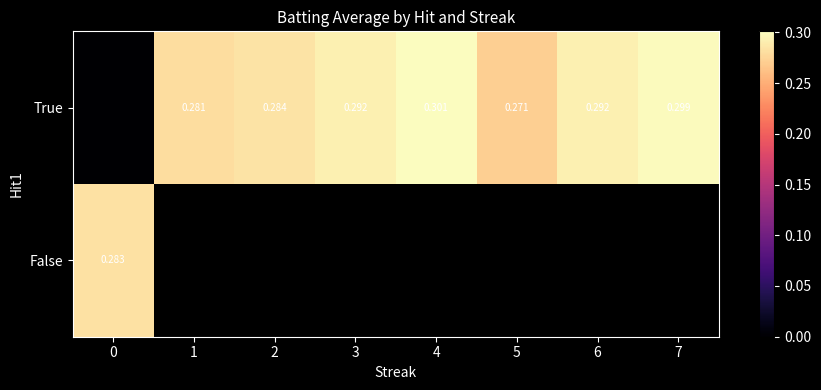

The True series shows 0.1 at 7. True or false?

False